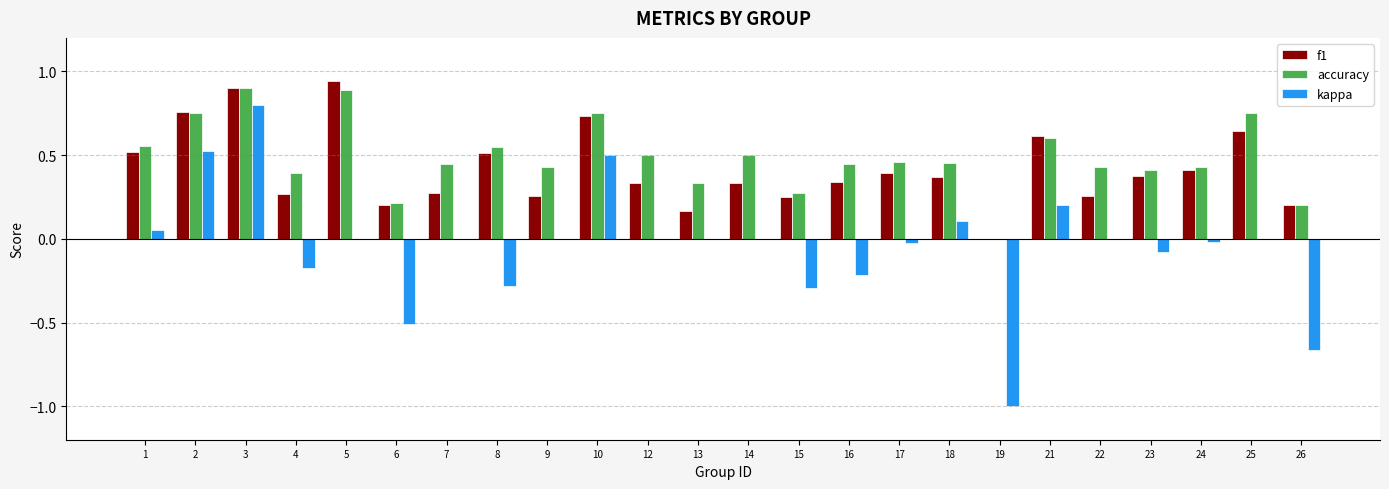

How many values in accuracy are above zero?

23